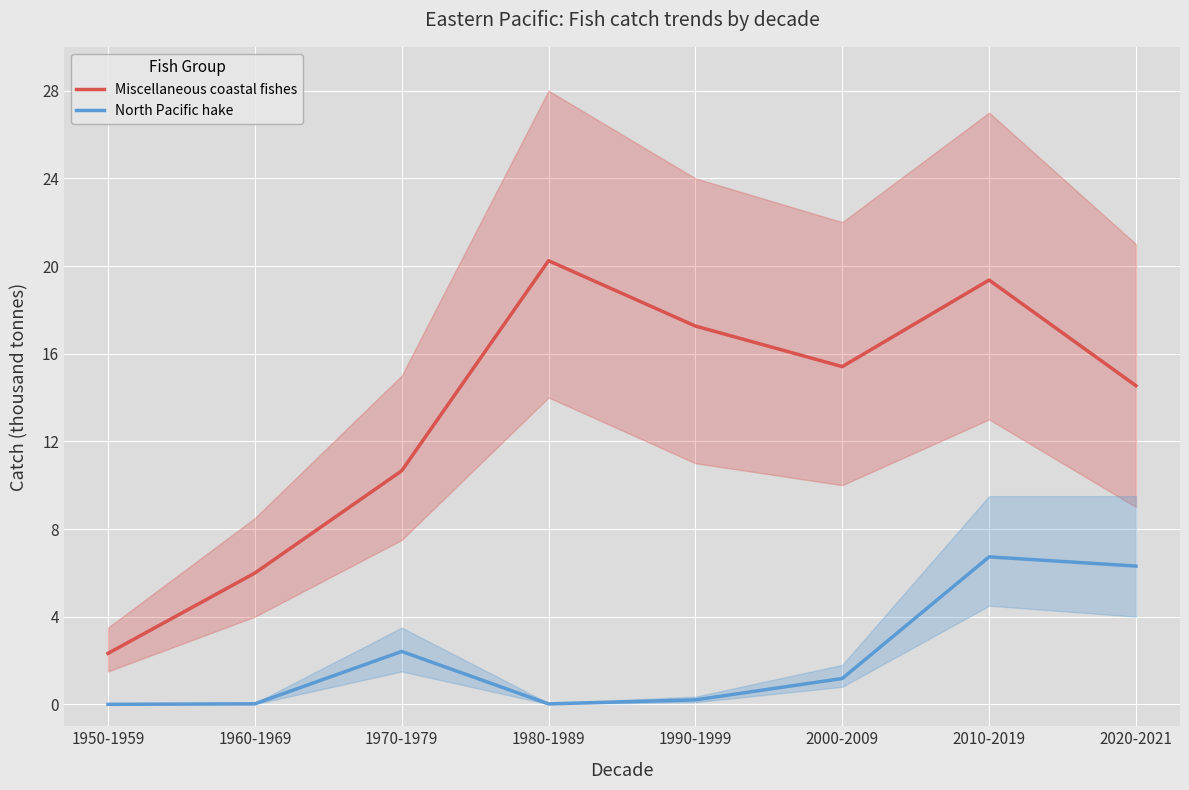

What position from the right is 2000-2009?

3